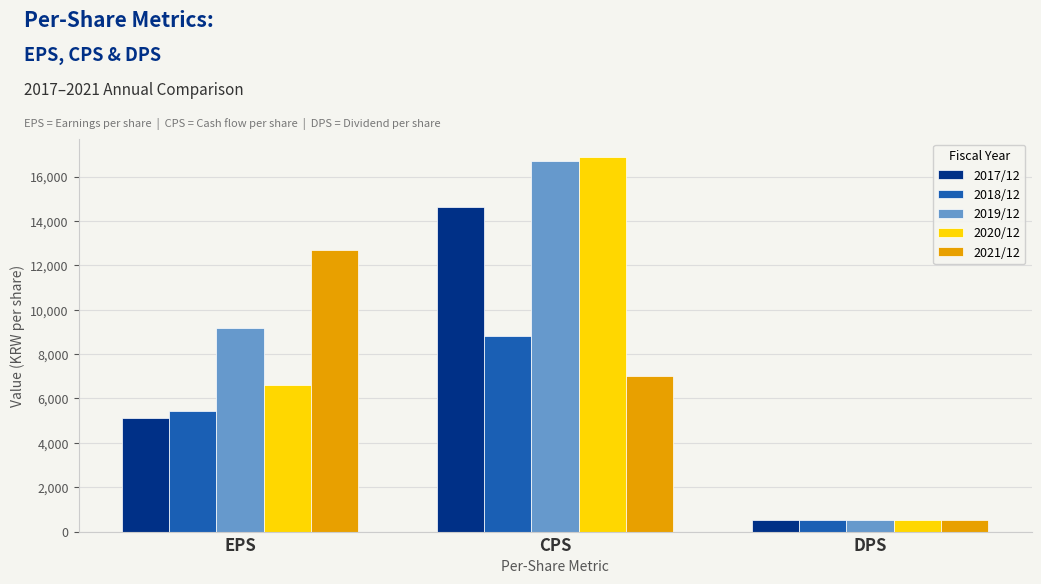

What are all the series names shown in the legend?

2017/12, 2018/12, 2019/12, 2020/12, 2021/12